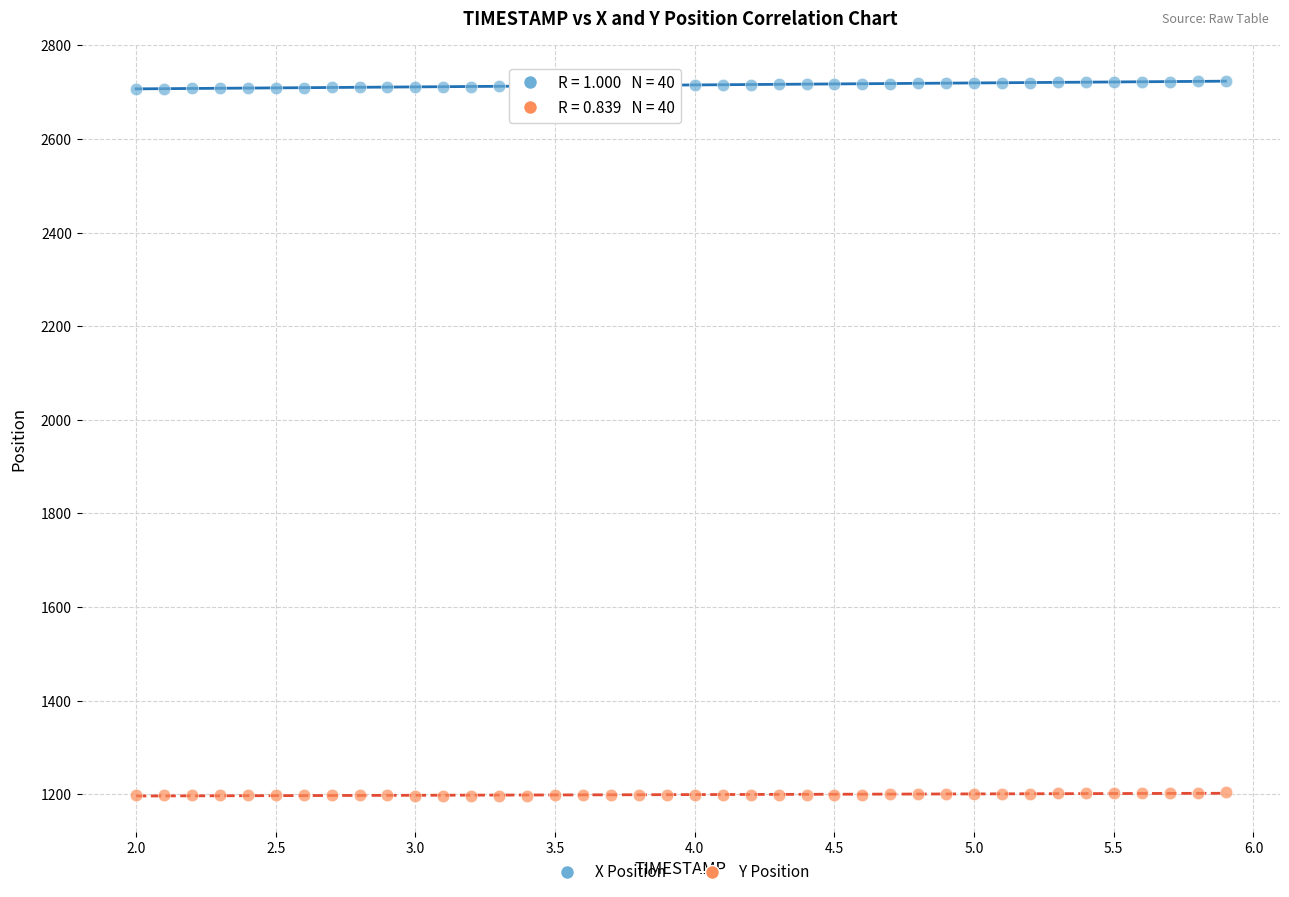

Which series reaches the maximum Y coordinate?

X Position